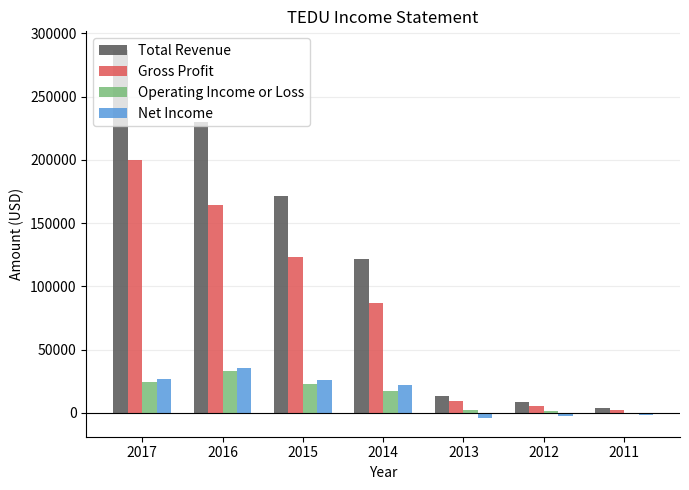

Where does the Operating Income or Loss series first go above 17100?

2017